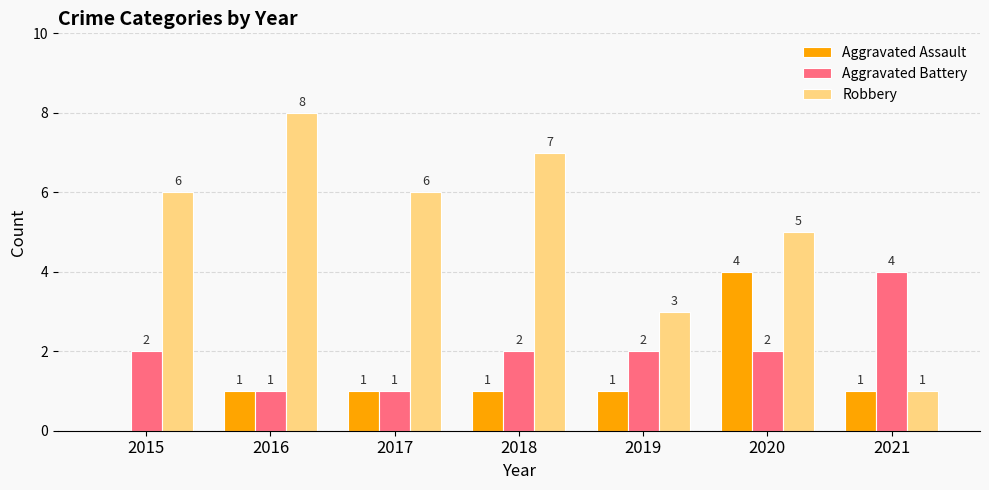

Which series has the largest total across all categories?

Robbery